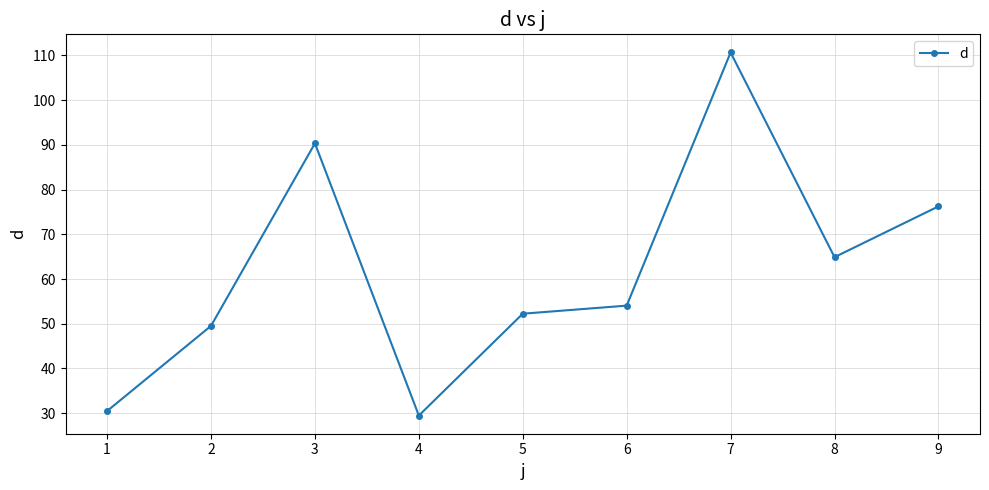

Does the chart have visible grid lines?

Yes